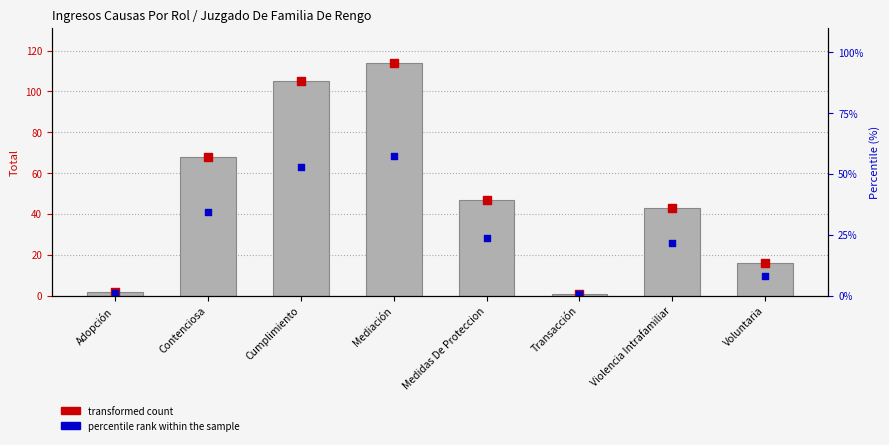

At which category is the sum across all series the highest?

Mediación